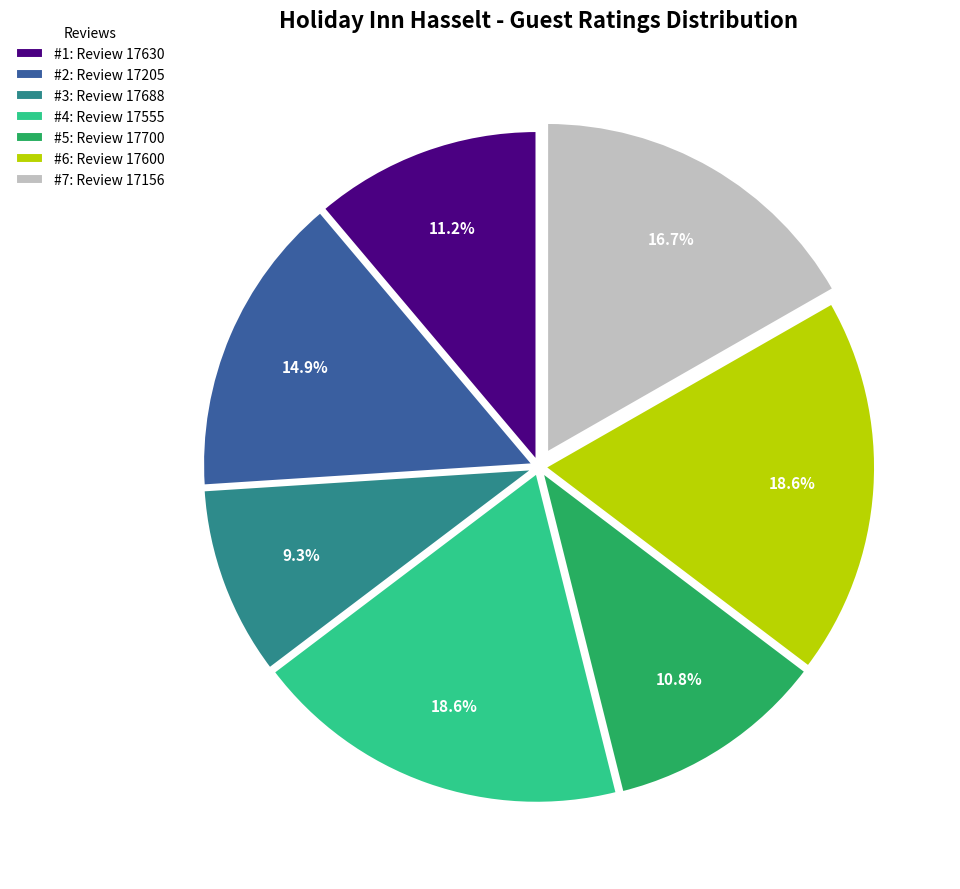

What is the ratio of the value at #4: Review 17555 to the value at #1: Review 17630?

1.7